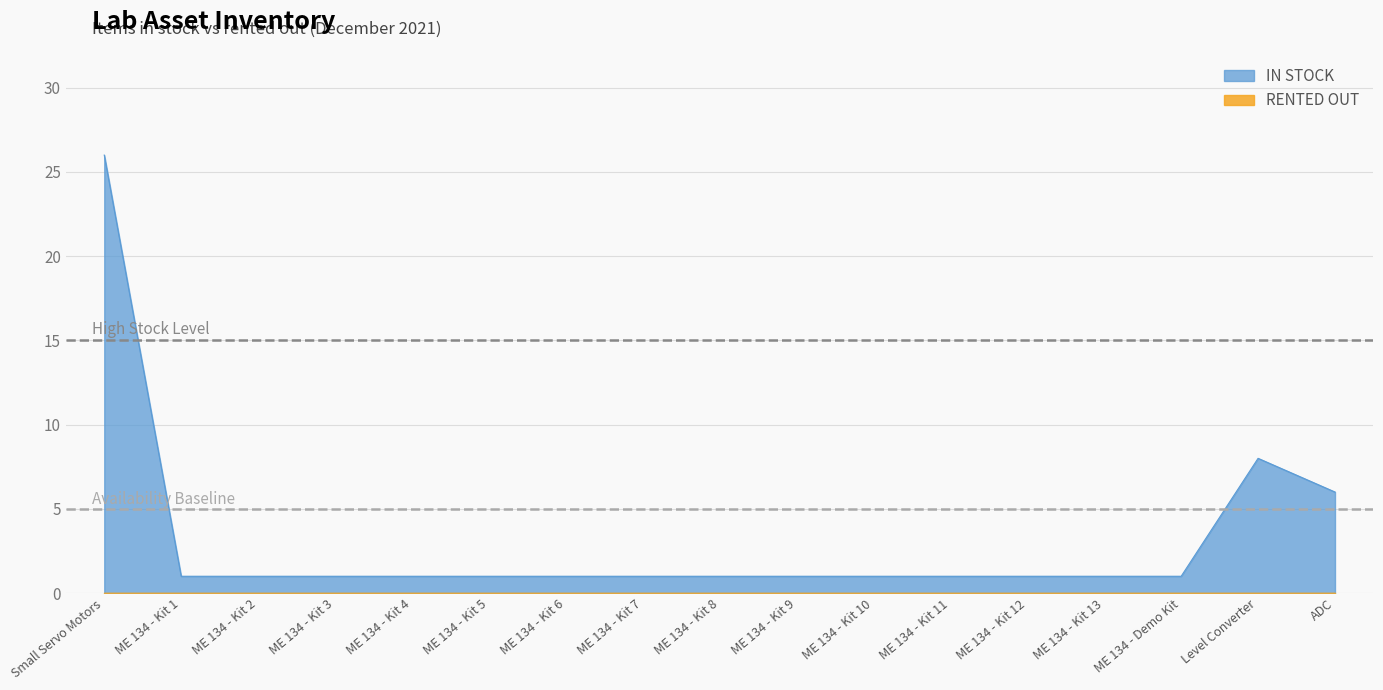

Reading left to right, extract all data points from this chart.

26	1	1	1	1	1	1	1	1	1	1	1	1	1	1	8	6